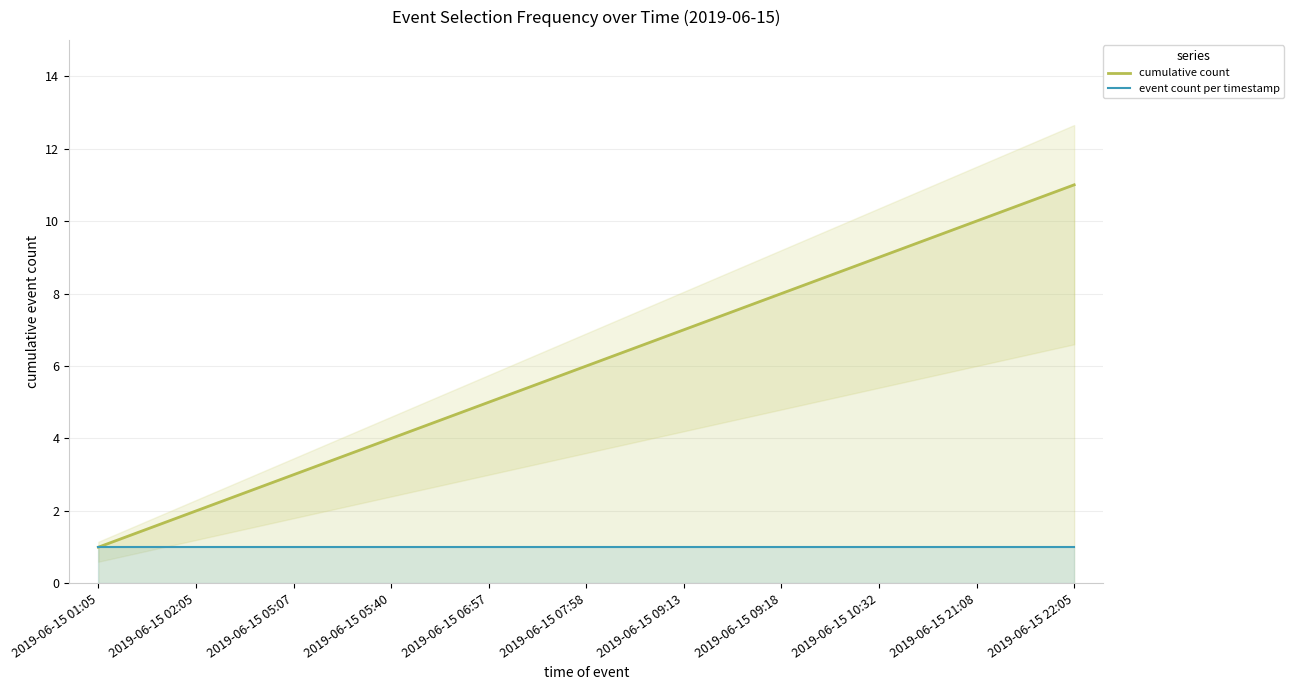

What is the average value of the cumulative count series?

6